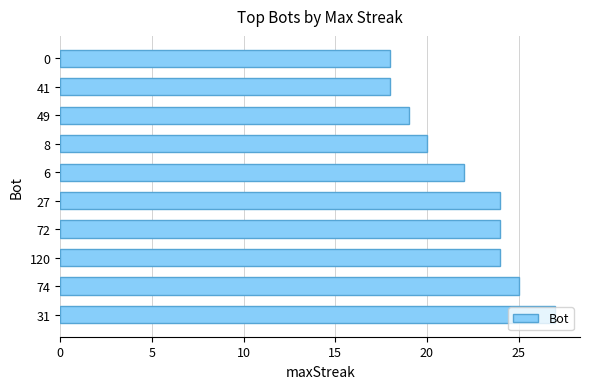

The value at 74 is 13. True or false?

False